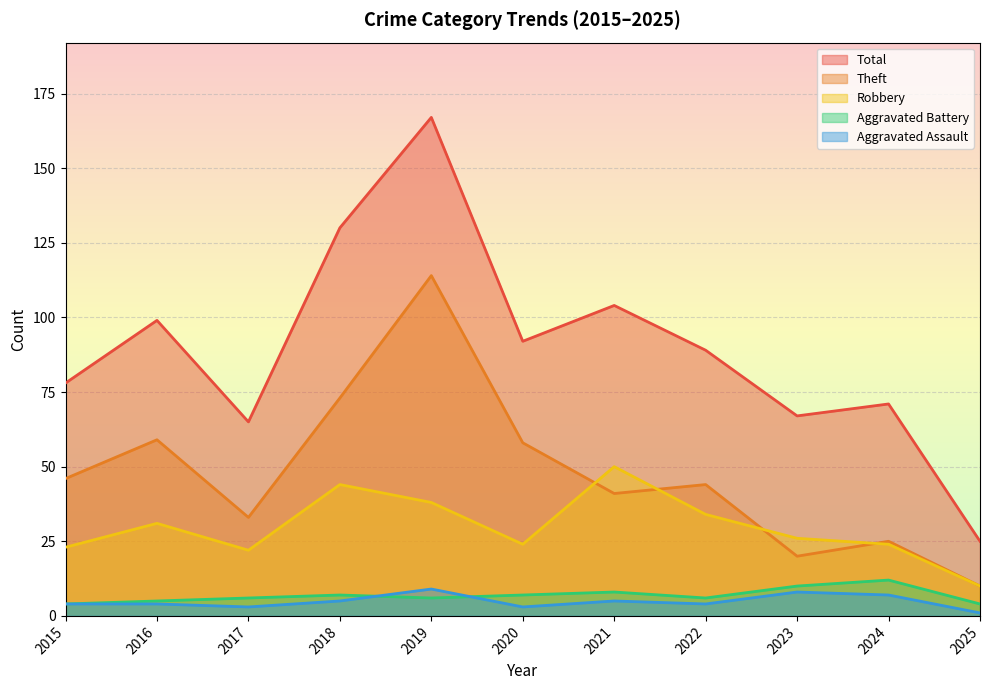

What is the value of the Theft point at the 7th from the left?

41